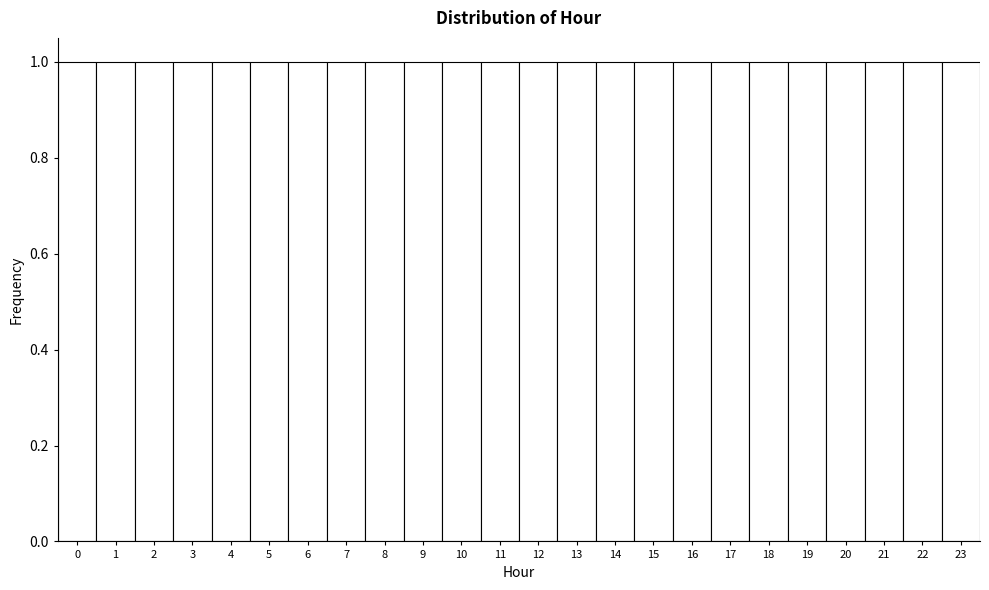

Reading left to right, transcribe this chart: for each bar, give the range it covers on the x-axis and its height. The values are not printed on the chart, so give them approximately, as read against the axis.

-0.5 to 0.5: 1
0.5 to 1.5: 1
1.5 to 2.5: 1
2.5 to 3.5: 1
3.5 to 4.5: 1
4.5 to 5.5: 1
5.5 to 6.5: 1
6.5 to 7.5: 1
7.5 to 8.5: 1
8.5 to 9.5: 1
9.5 to 10.5: 1
10.5 to 11.5: 1
11.5 to 12.5: 1
12.5 to 13.5: 1
13.5 to 14.5: 1
14.5 to 15.5: 1
15.5 to 16.5: 1
16.5 to 17.5: 1
17.5 to 18.5: 1
18.5 to 19.5: 1
19.5 to 20.5: 1
20.5 to 21.5: 1
21.5 to 22.5: 1
22.5 to 23.5: 1